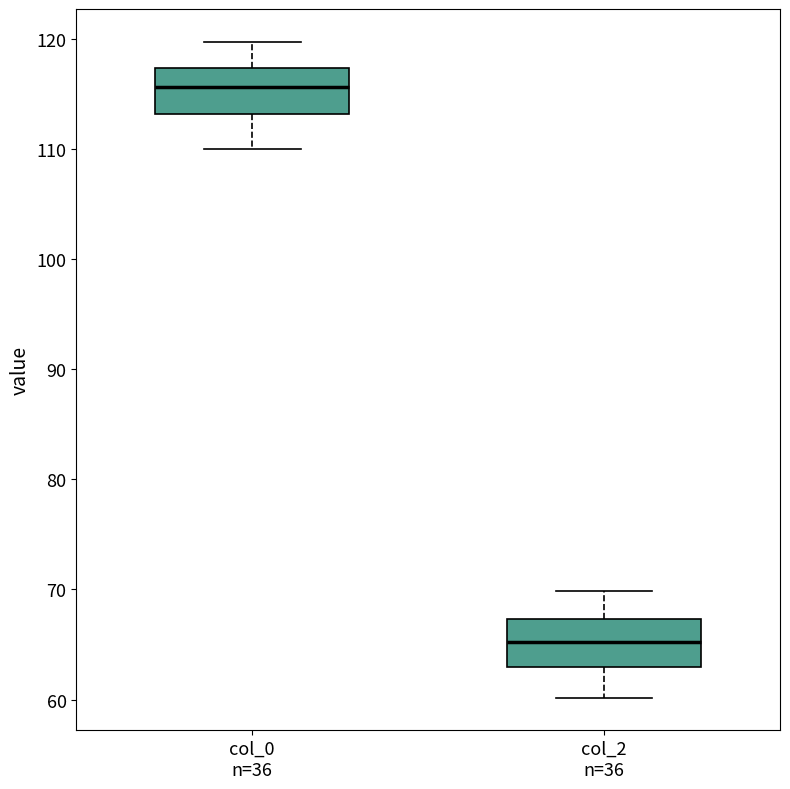

Reading left to right, transcribe this box plot: for each box, give where its median line is, the range the box spans, and where its two whiskers end, as read against the y-axis. The values are not printed on the chart, so give them approximately, as read against the axis.

col_0 n=36: median 116, box 113 to 117, whiskers 110 to 120
col_2 n=36: median 65, box 63 to 67, whiskers 60 to 70